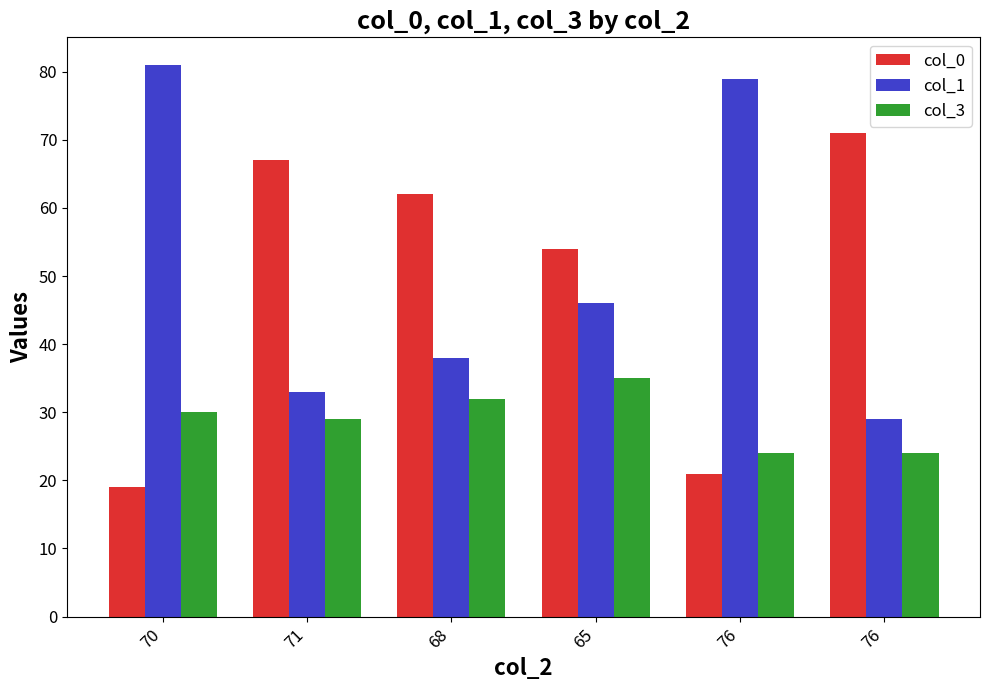

What is the difference between the maximum and second lowest values in the col_1 series?

48